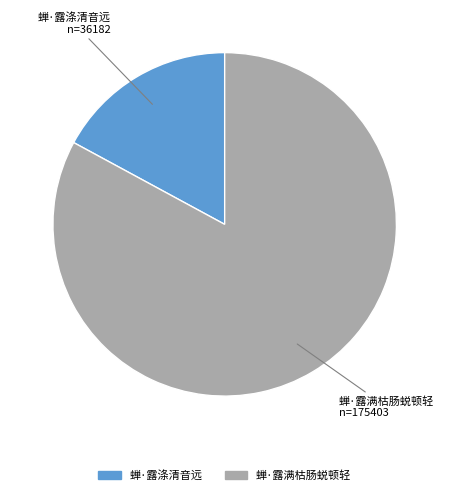

Combined, do 蝉·露满枯肠蜕顿轻 and 蝉·露涤清音远 account for over 50%?

Yes